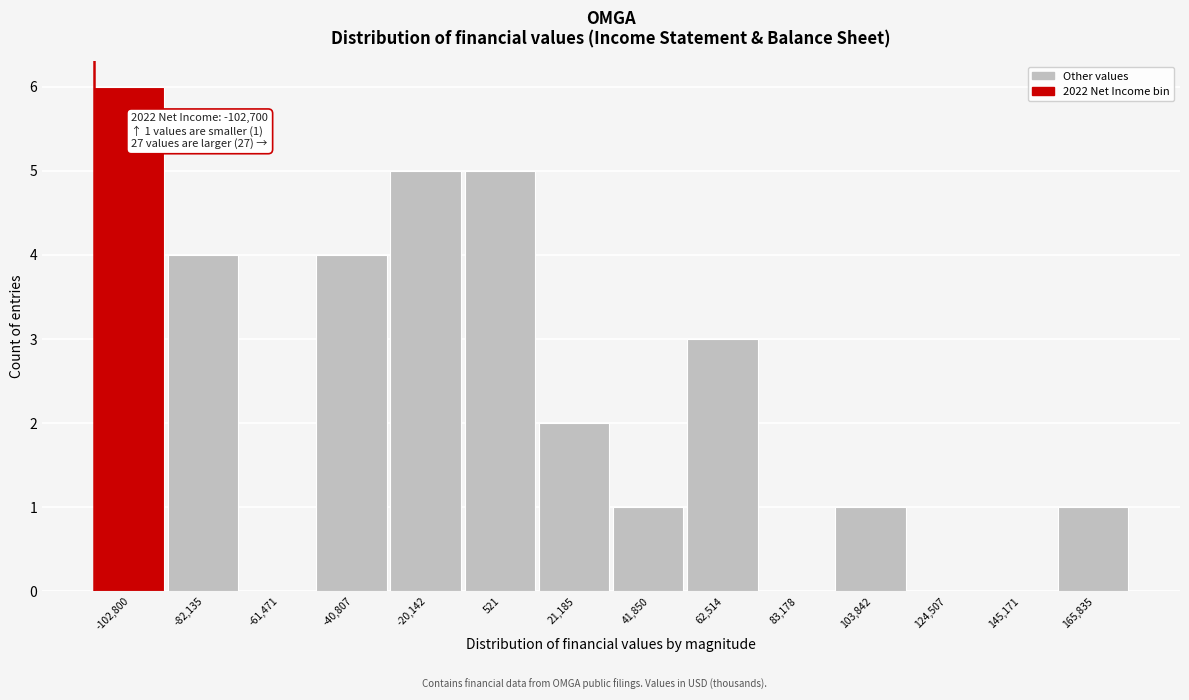

Reading left to right, extract all data points from this chart.

-102,800=6	-82,135=4	-61,471=0	-40,807=4	-20,142=5	521=5	21,185=2	41,850=1	62,514=3	83,178=0	103,842=1	124,507=0	145,171=0	165,835=1